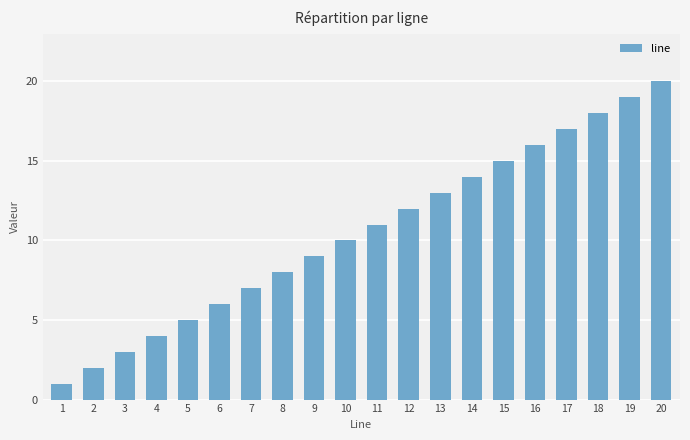

Which has a higher value, 11 or 19?

19